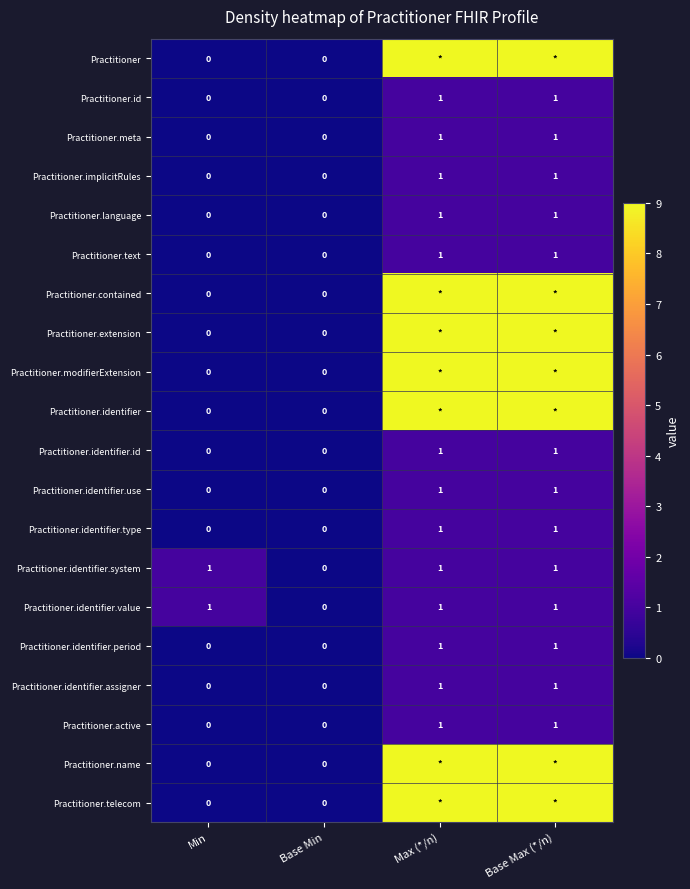

Is the value of Practitioner.contained at Base Min greater than the value of Practitioner.meta at Max (*/n)?

No